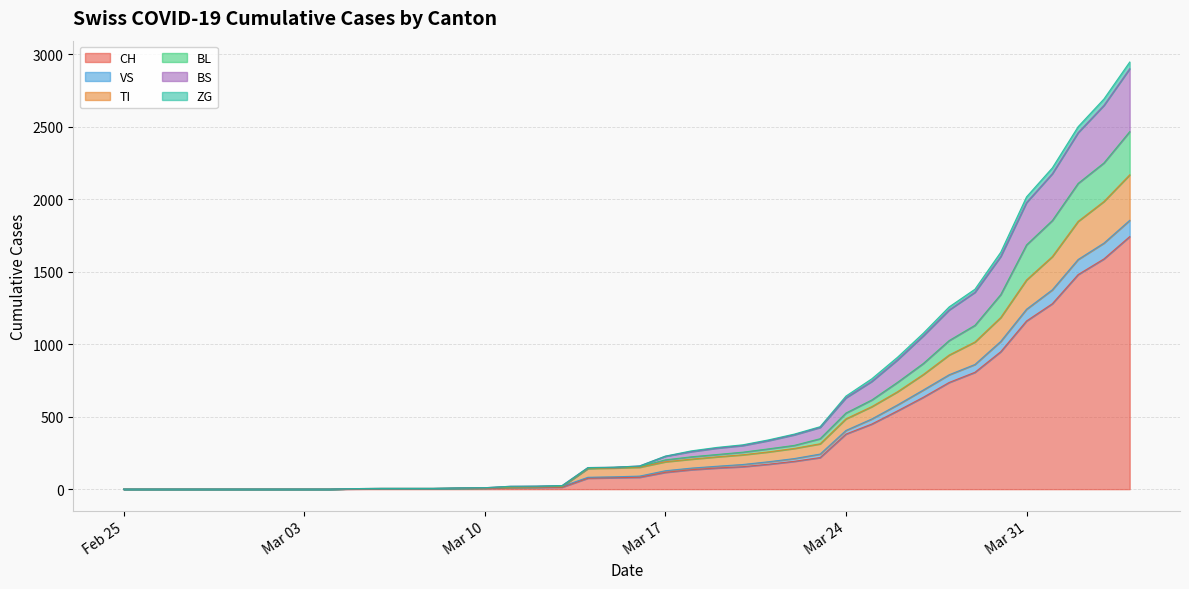

What are all the series names shown in the legend?

CH, VS, TI, BL, BS, ZG